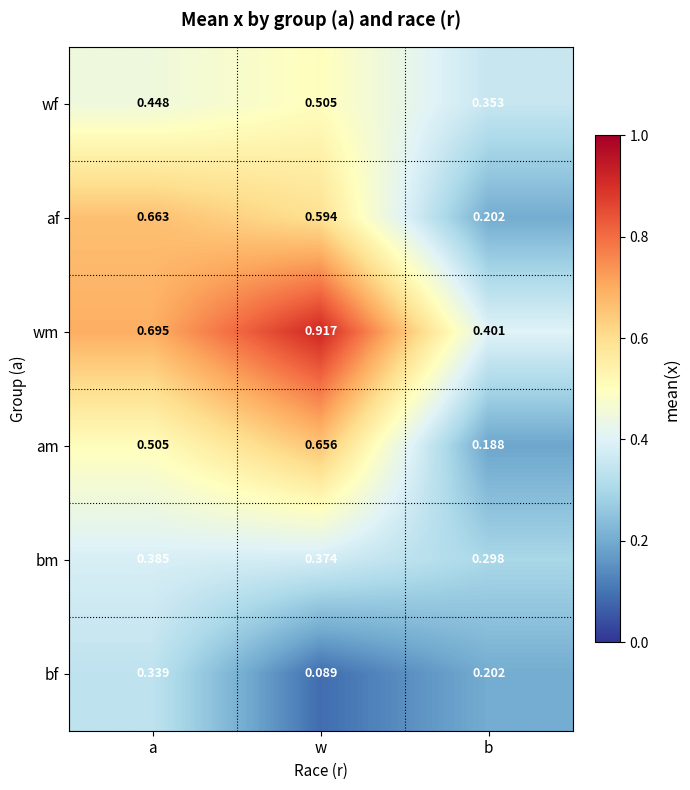

Between a and w, which series saw the biggest shift?

bf